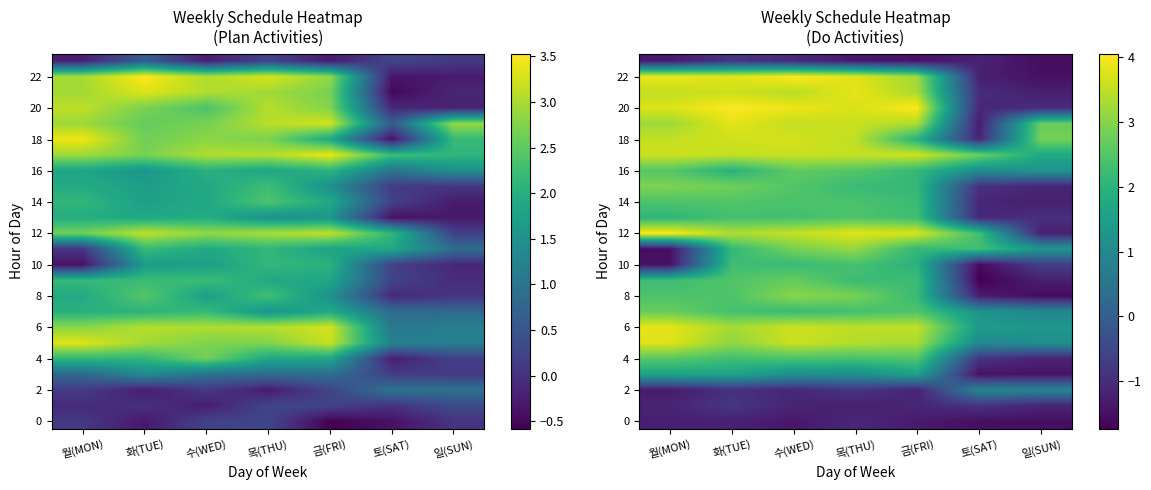

Which label corresponds to the largest value in the chart?

수(WED)